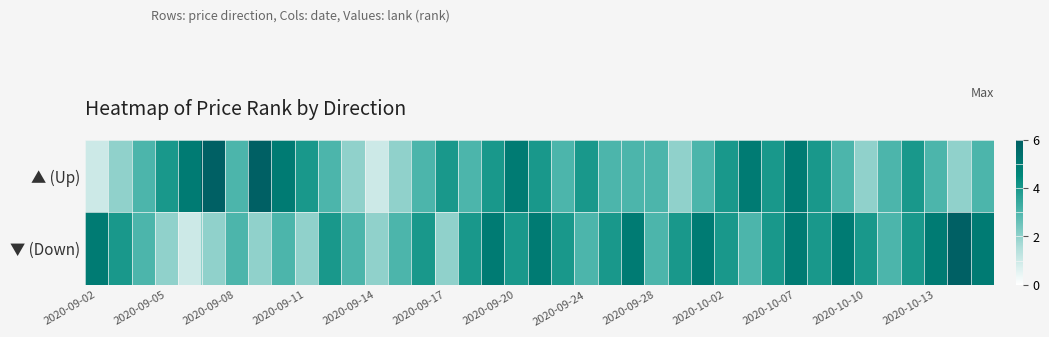

Reading left to right, list all the values displayed in this chart.

▲ (Up): 1	2	3	4	5	6	3	6	5	4	3	2	1	2	3	4	3	4	5	4	3	4	3	3	3	2	3	4	5	4	5	4	3	2	3	4	3	2	3
▼ (Down): 5	4	3	2	1	2	3	2	3	2	4	3	2	3	4	2	4	5	4	5	4	3	4	5	3	4	5	4	3	4	5	4	5	4	3	4	5	6	5